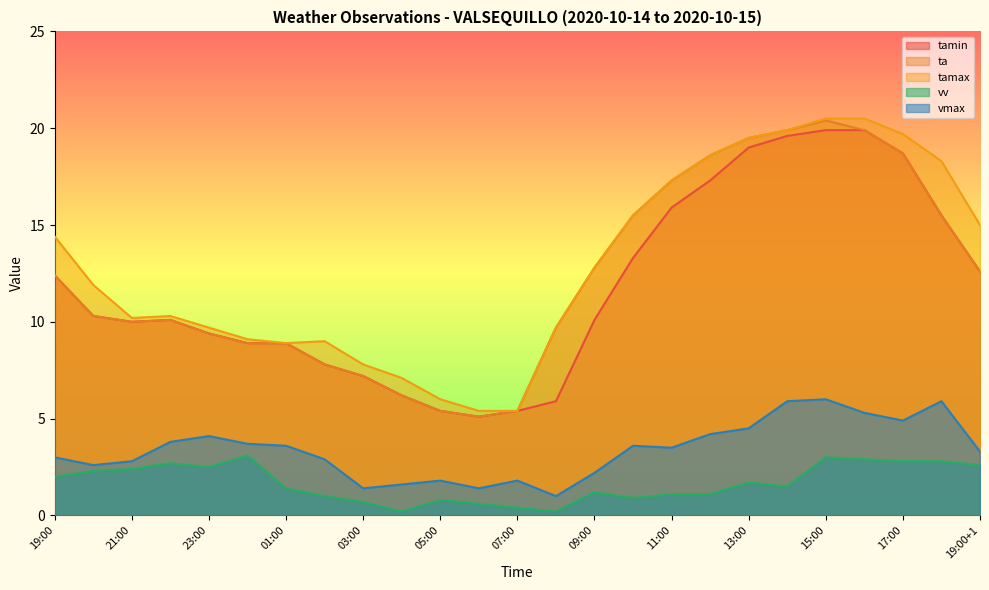

At which label is ta closest to 12?

19:00